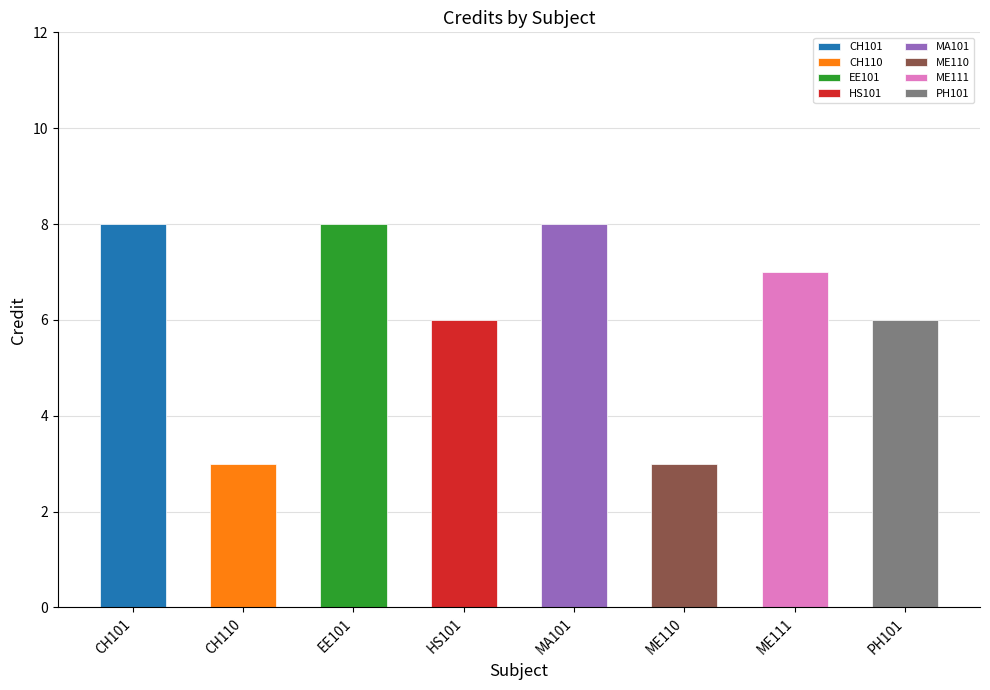

What is the value of the 3rd bar from the left?

8